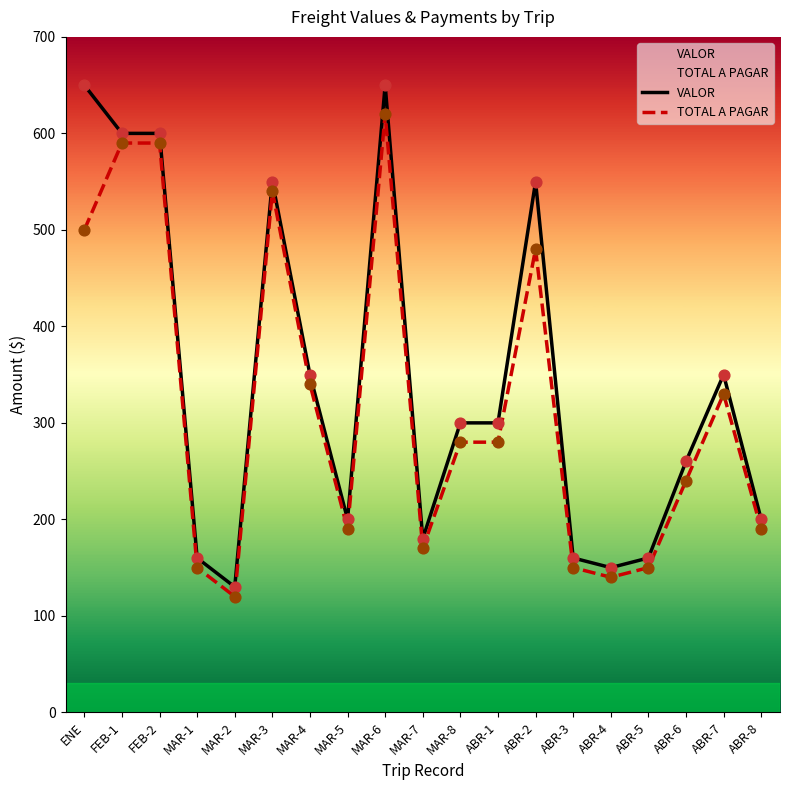

Which series contains the highest Y value?

VALOR